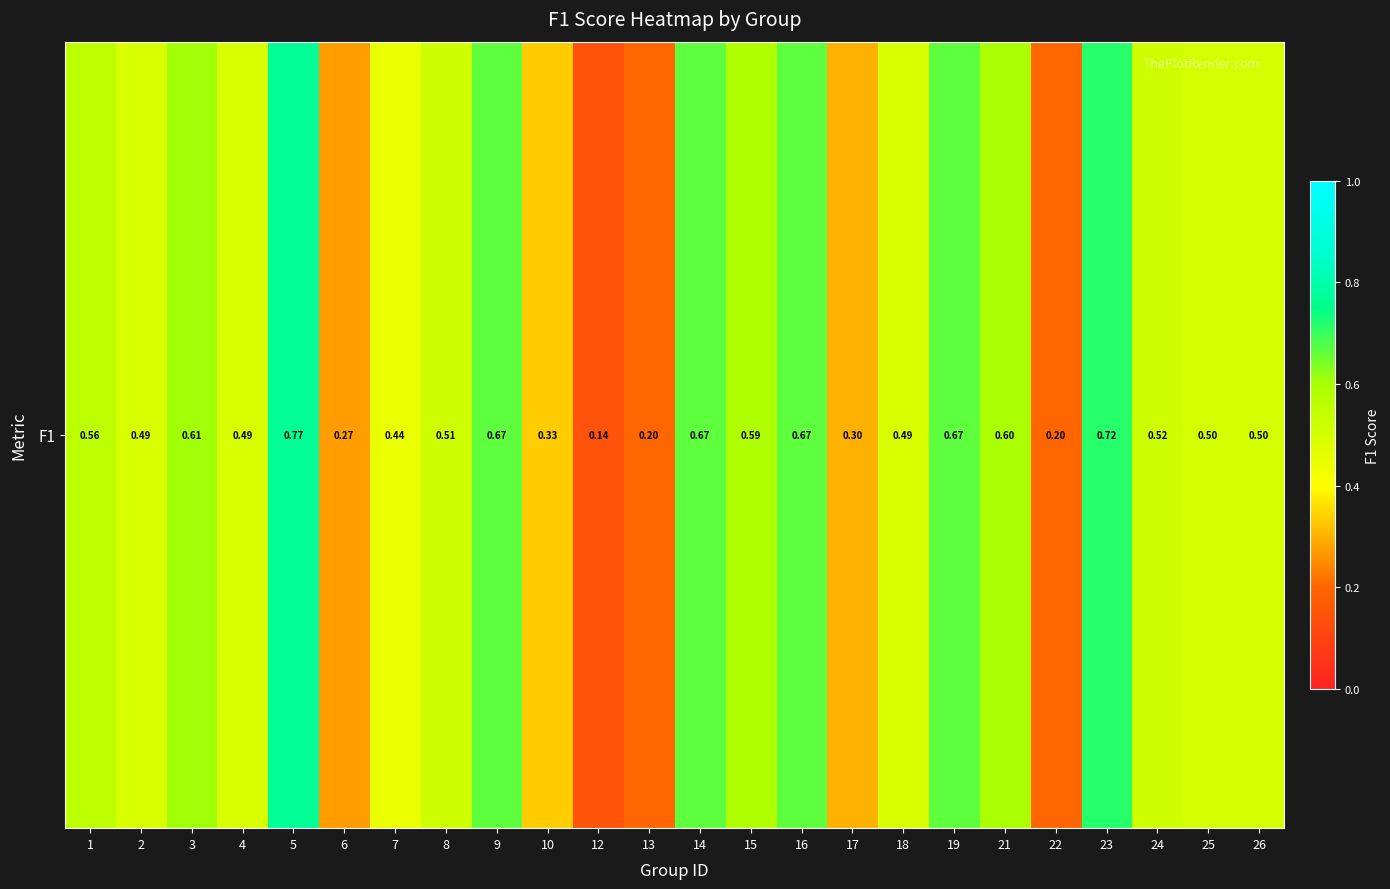

Reading left to right, what are all the values shown in this chart?

1=0.6	2=0.5	3=0.6	4=0.5	5=0.8	6=0.3	7=0.4	8=0.5	9=0.7	10=0.3	12=0.1	13=0.2	14=0.7	15=0.6	16=0.7	17=0.3	18=0.5	19=0.7	21=0.6	22=0.2	23=0.7	24=0.5	25=0.5	26=0.5